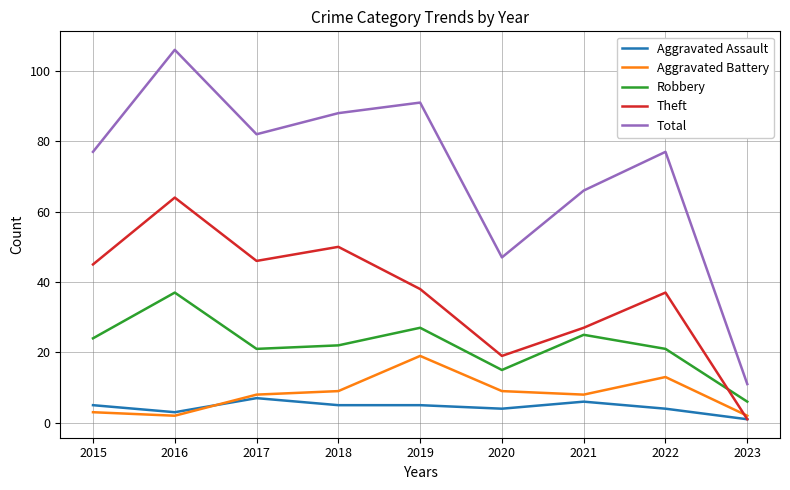

What are all the series names shown in the legend?

Aggravated Assault, Aggravated Battery, Robbery, Theft, Total